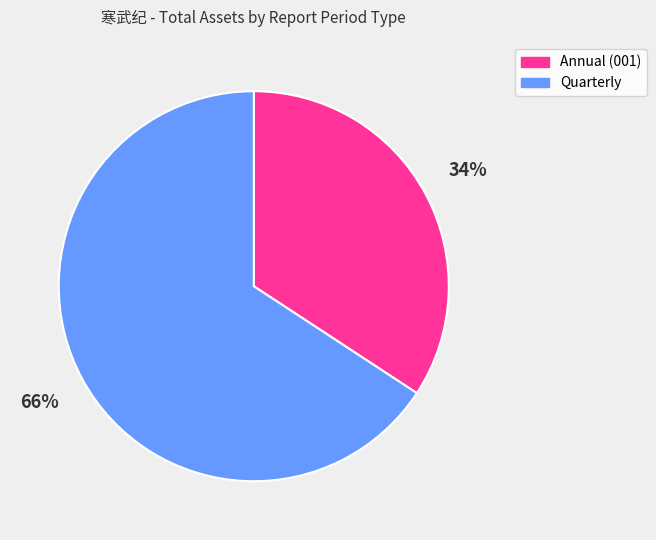

To the nearest percent, what is the difference between the largest and smallest slice percentages?

32%